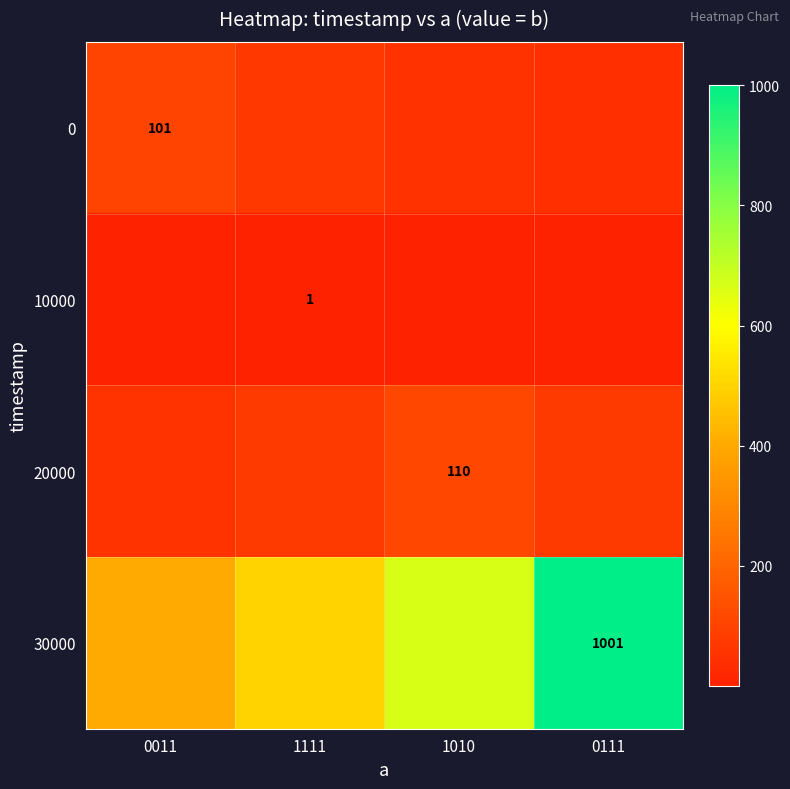

True or false: 20000 has a value of 73.3 at 1111.

True